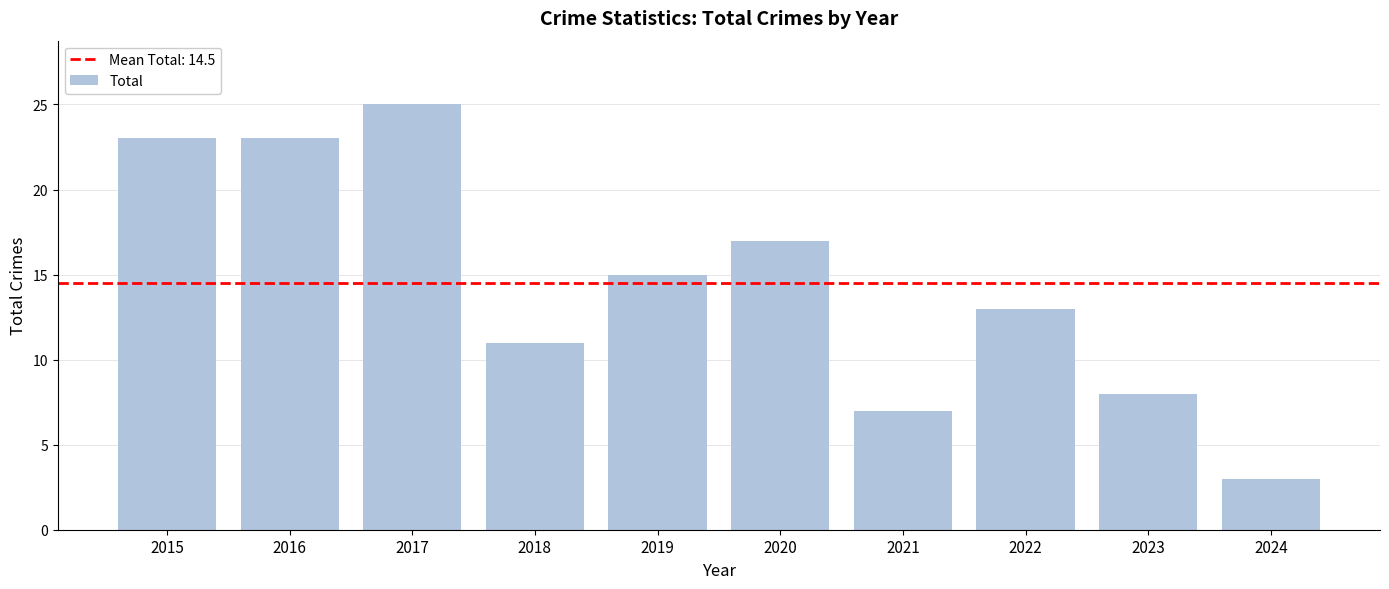

What is the value of the 10th bar from the left?

3